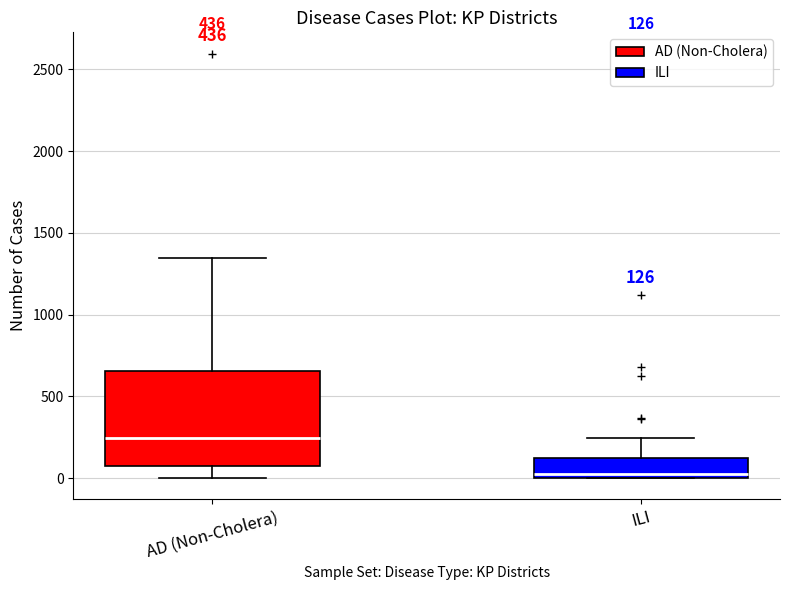

Which box is the tallest, from its lower edge to its upper edge?

AD (Non-Cholera)